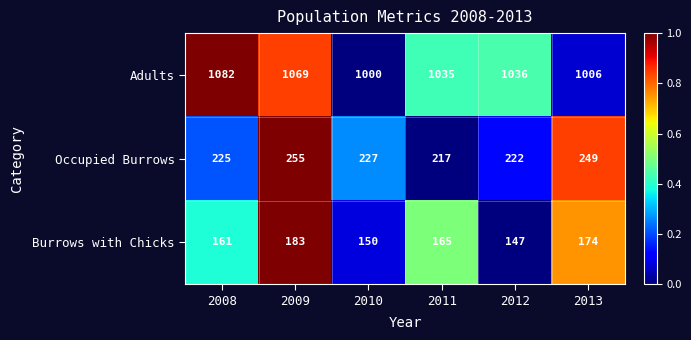

Rank the series by their maximum value, from highest to lowest.

Adults, Occupied Burrows, Burrows with Chicks